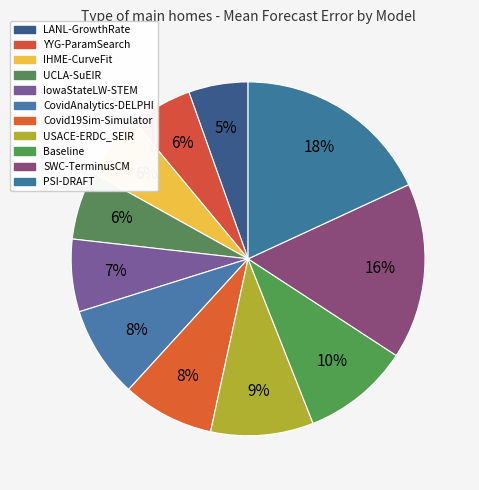

To the nearest percent, what is the combined percentage of Covid19Sim-Simulator and YYG-ParamSearch?

14%